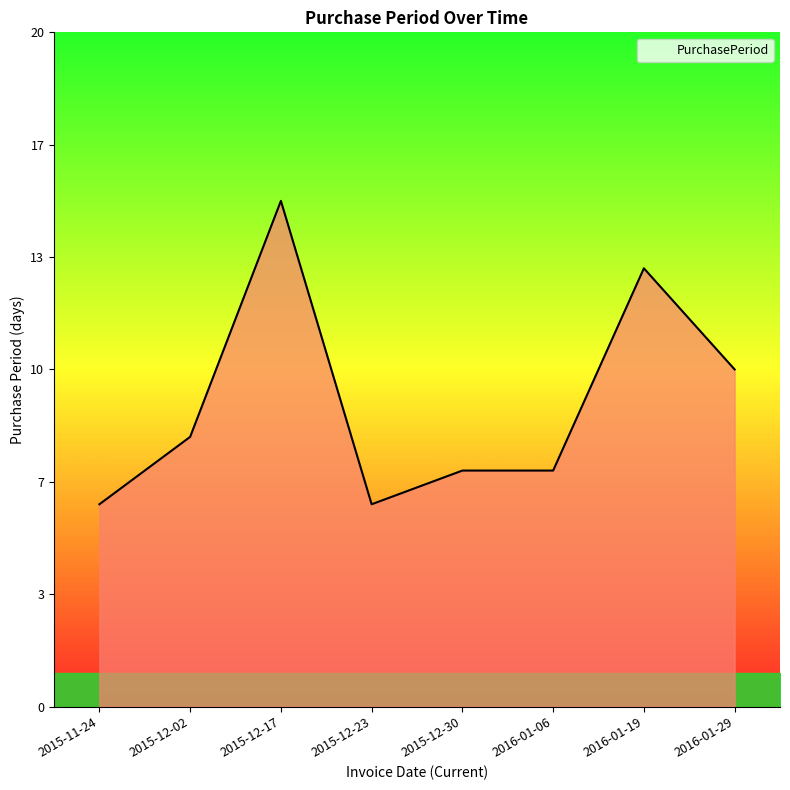

What is the sum of the values at 2016-01-06 and 2015-12-23?

13